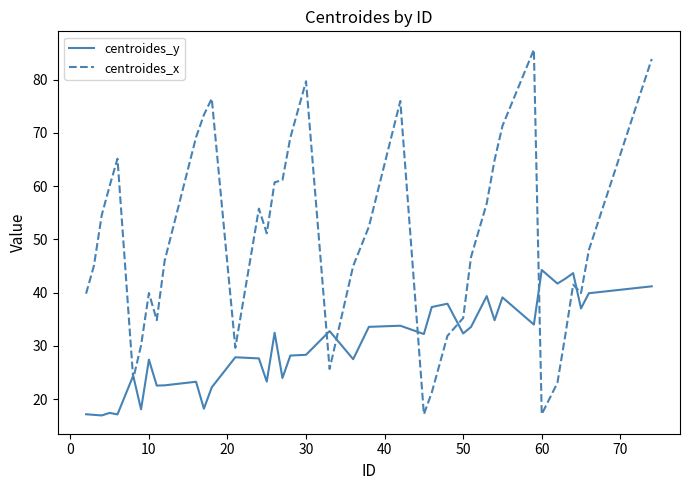

What is the lowest value of the centroides_x series?

17.1